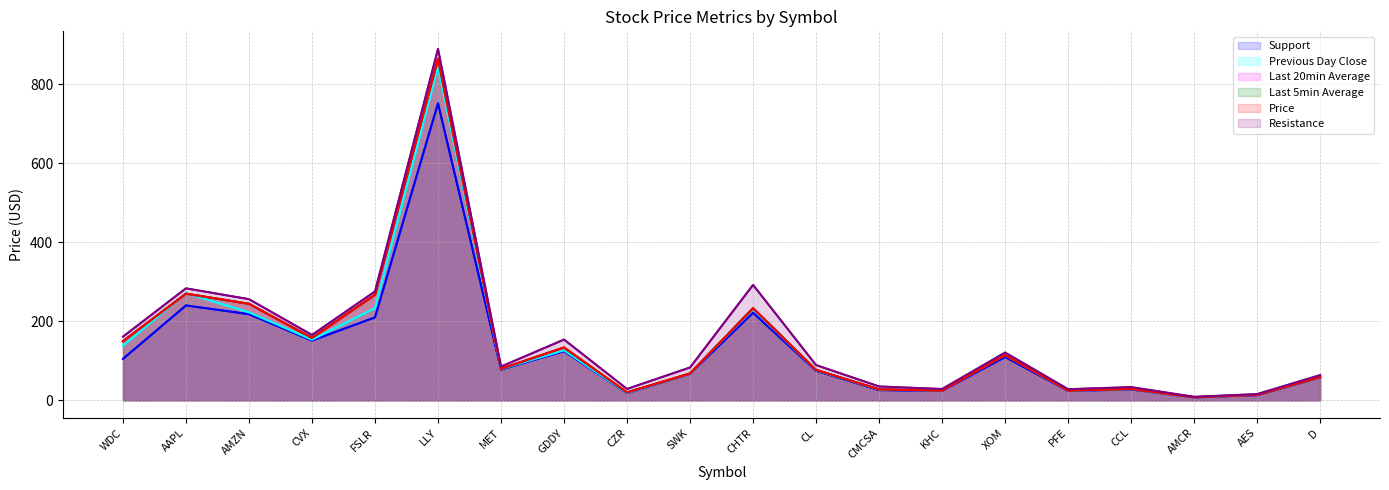

What is the value of the Last 5min Average point at the 4th from the left?

158.2